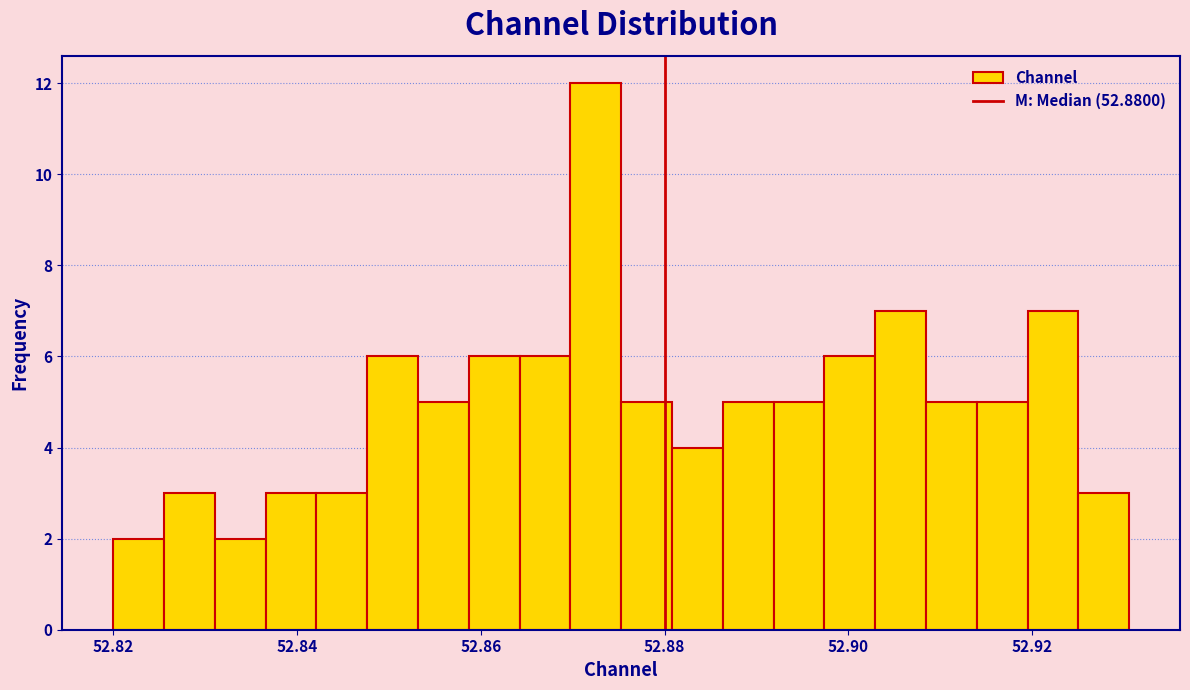

Read against the x-axis, roughly where is the centre of the tallest bar?

52.872